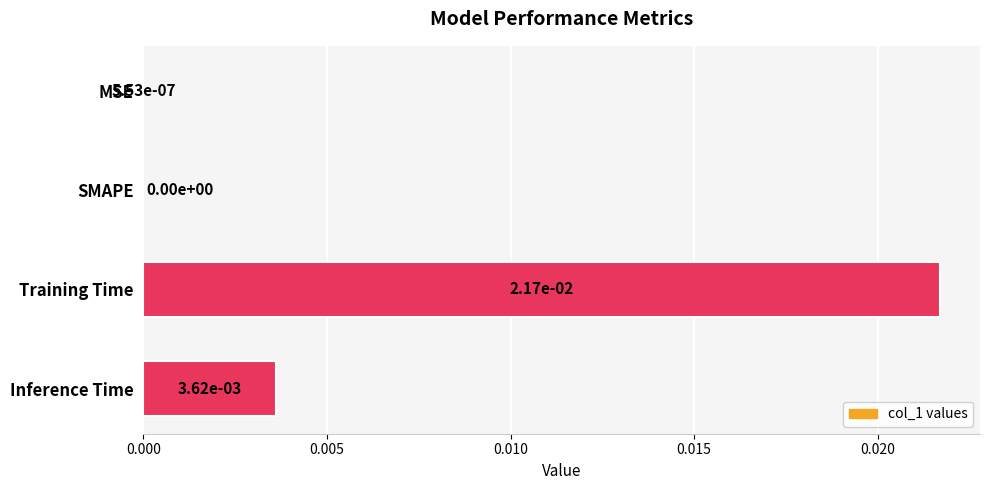

Between Inference Time and Training Time, which is larger?

Training Time